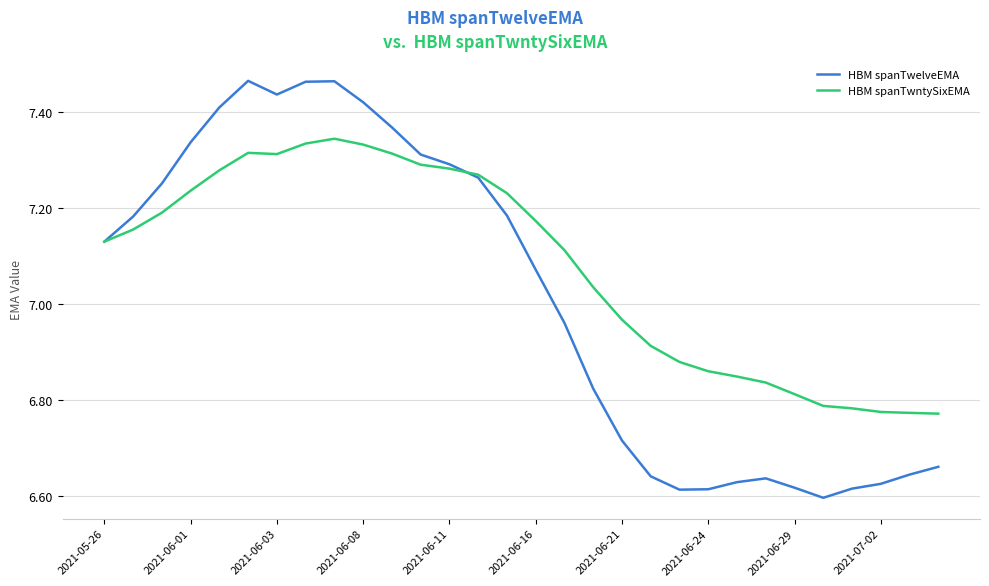

List the series in order of their overall mean, highest first.

HBM spanTwntySixEMA, HBM spanTwelveEMA